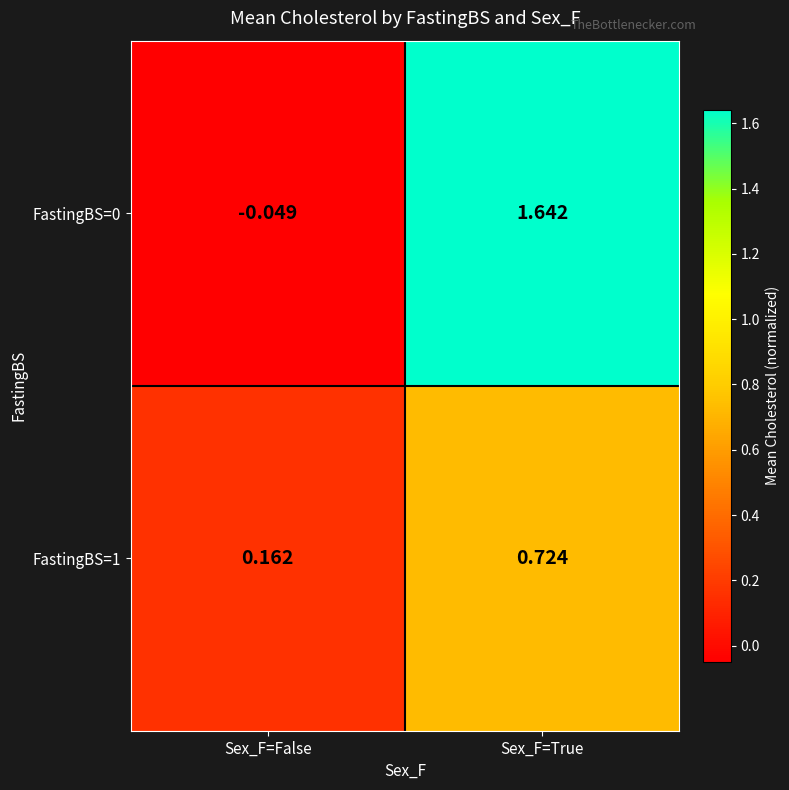

Which category has the lowest value across all series?

Sex_F=False